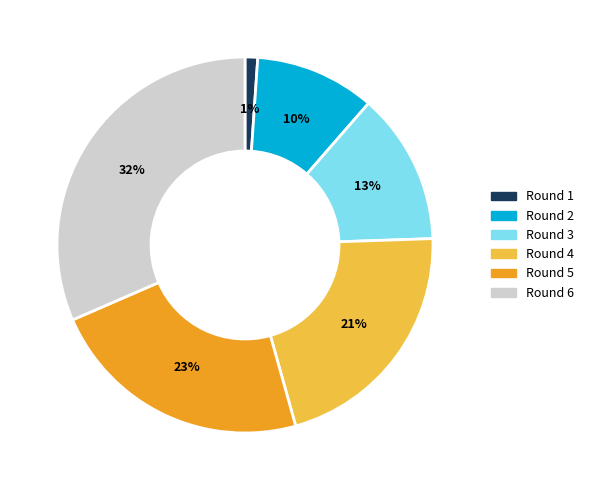

Is it true that Round 4 is 14% of the pie?

False